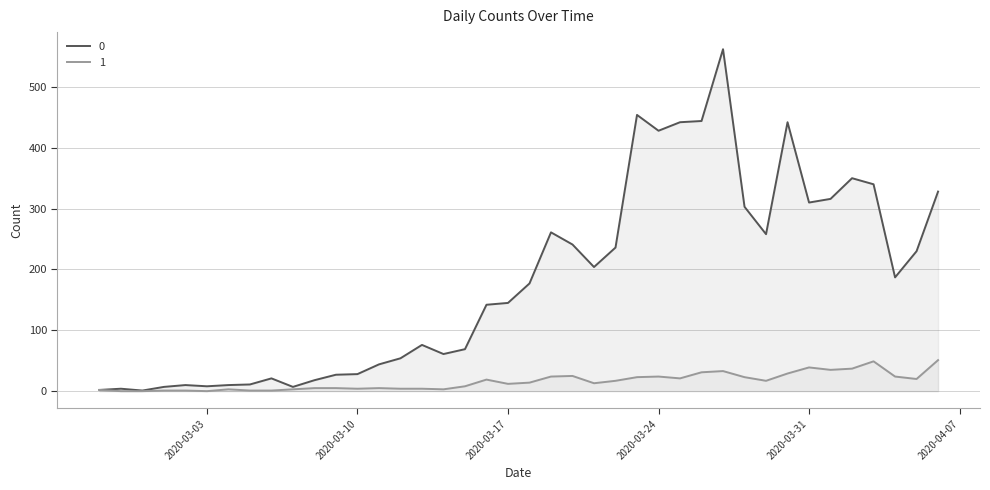

The value of 0 at 2020-03-31 is 310. True or false?

True